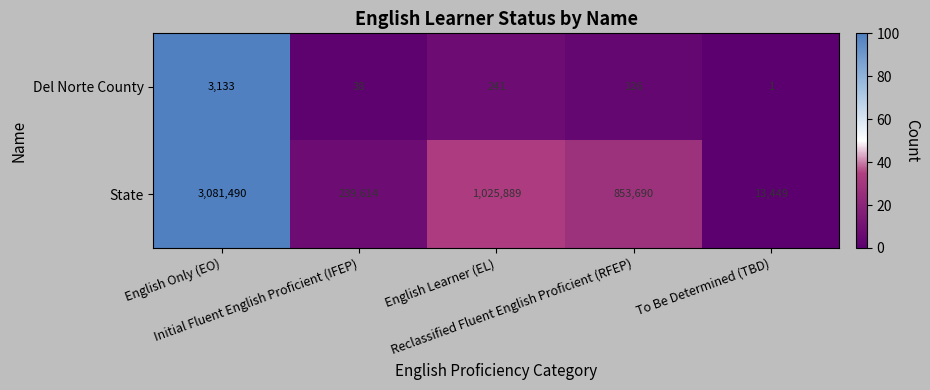

List the series in order of their overall mean, highest first.

State, Del Norte County